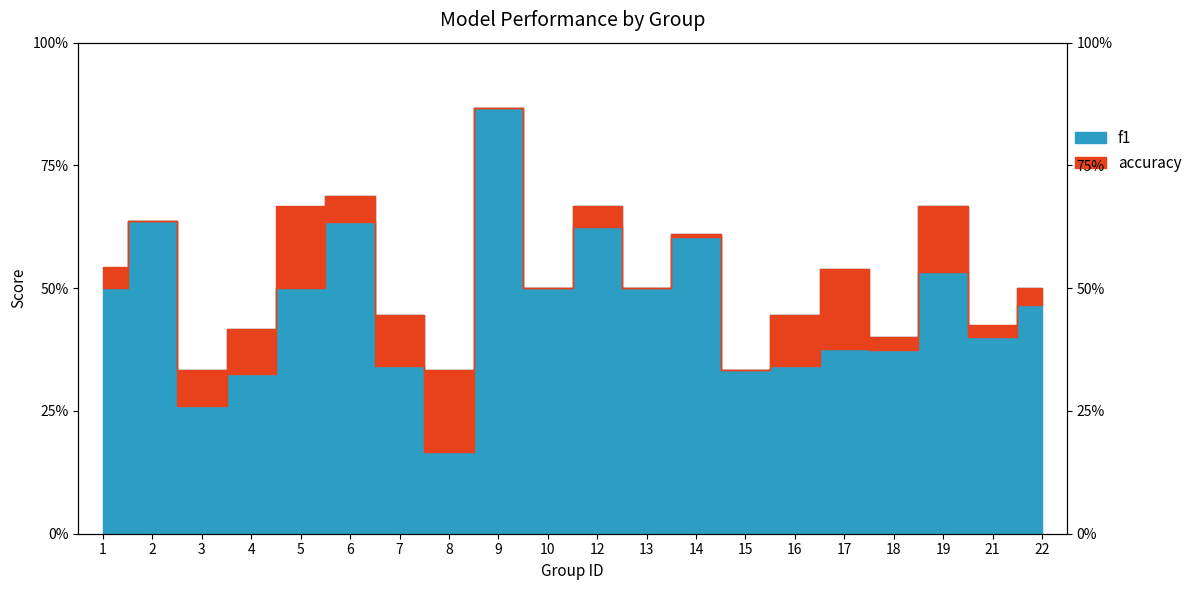

What is the minimum value for accuracy?

0.3